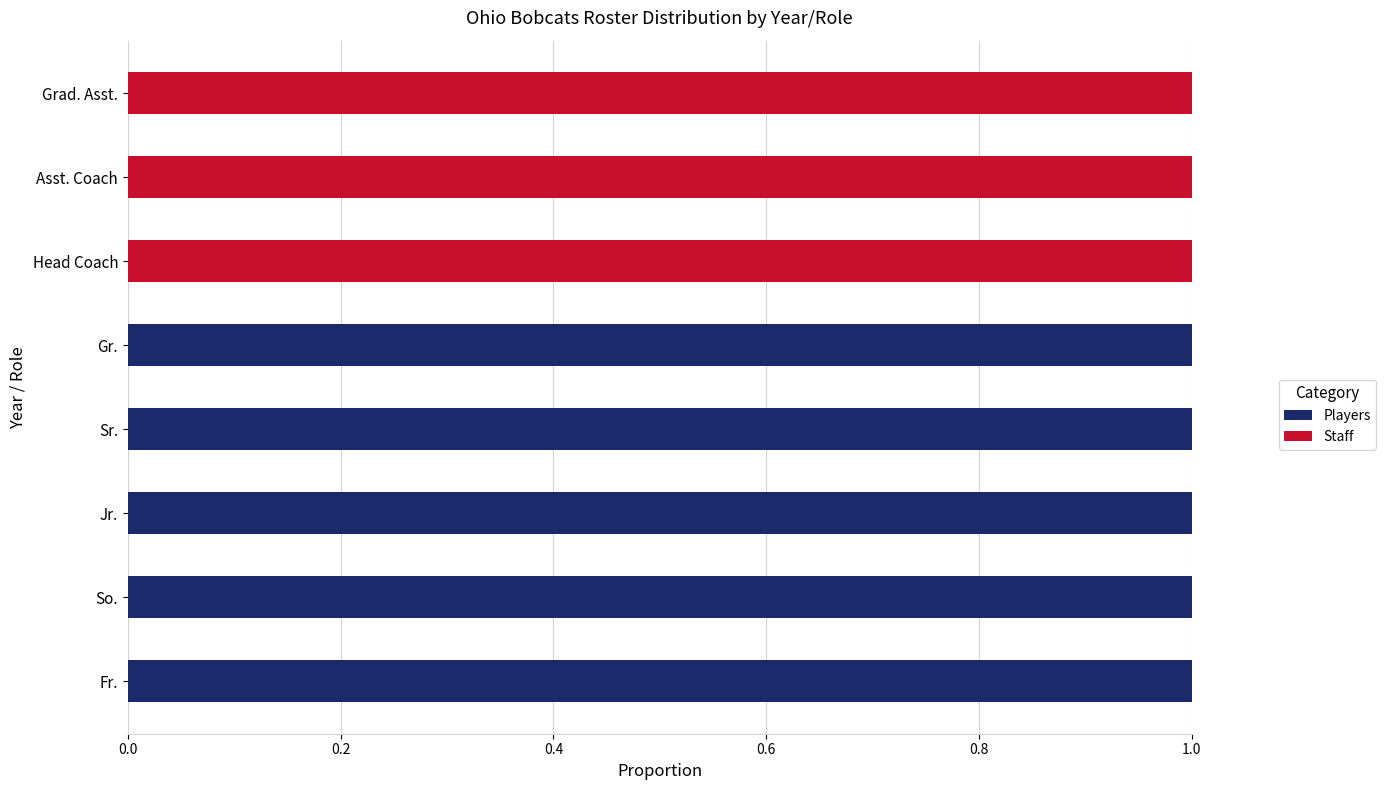

What is the average value of the Players series?

1